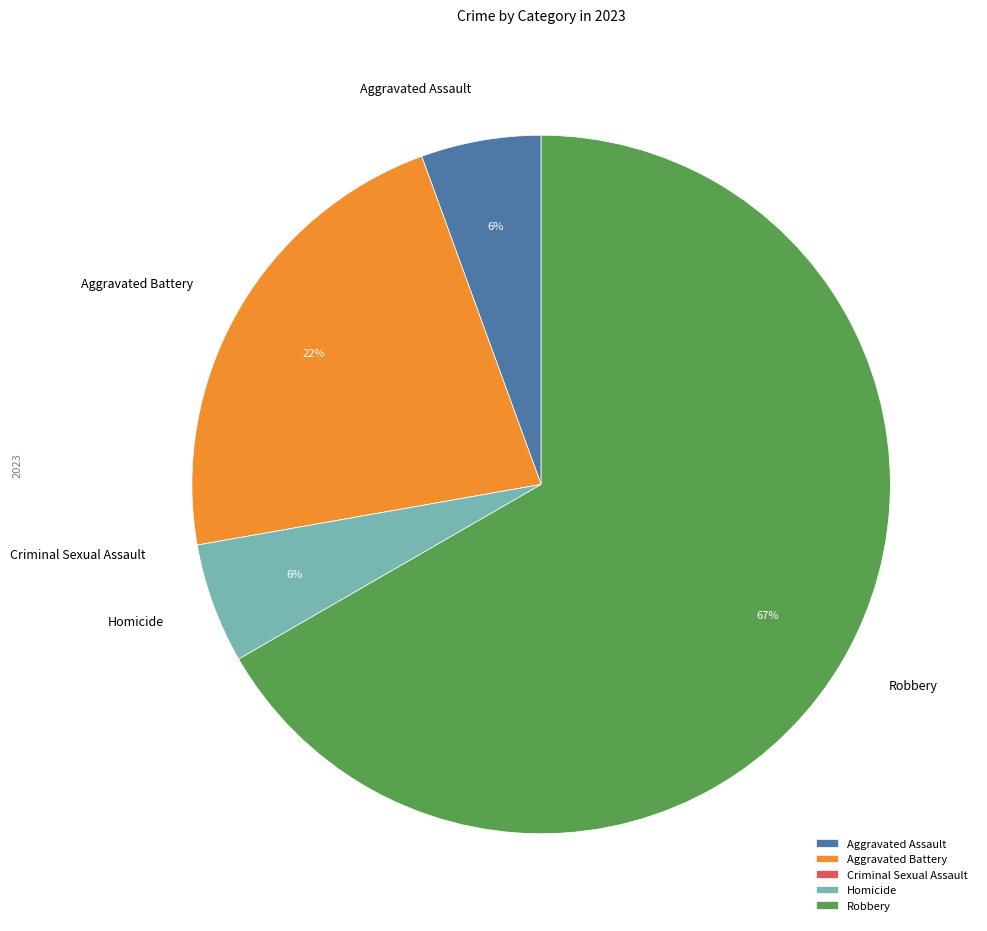

To the nearest percent, what percentage of the pie is Homicide?

6%